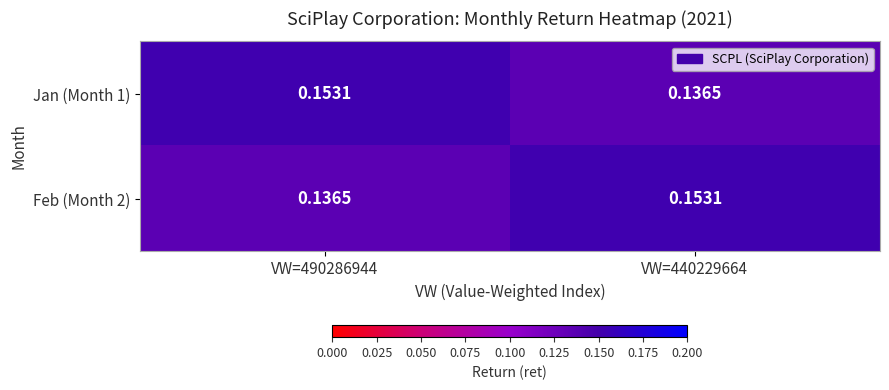

Is the value of Jan (Month 1) at VW=490286944 greater than the value of Feb (Month 2) at VW=490286944?

Yes